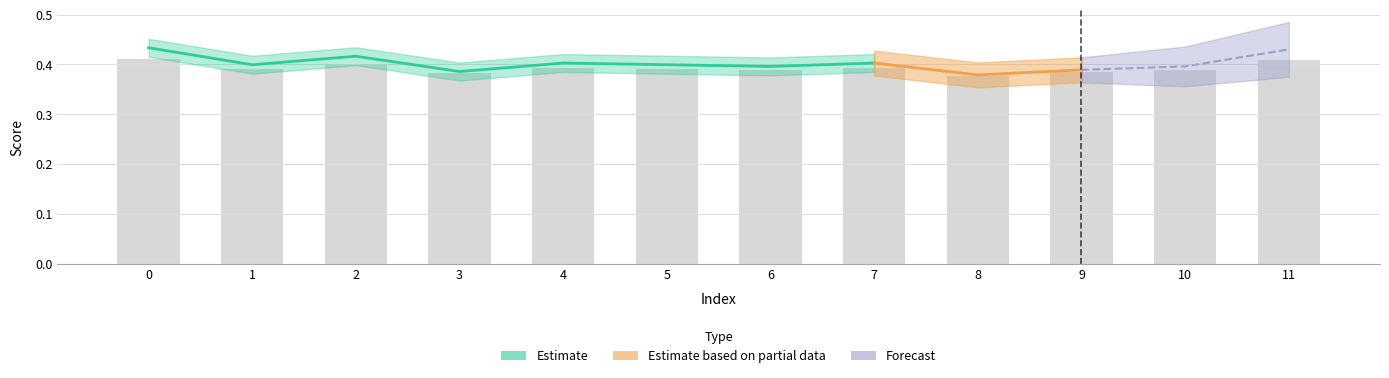

The chart shows a value of 0.4 at 7. True or false?

True